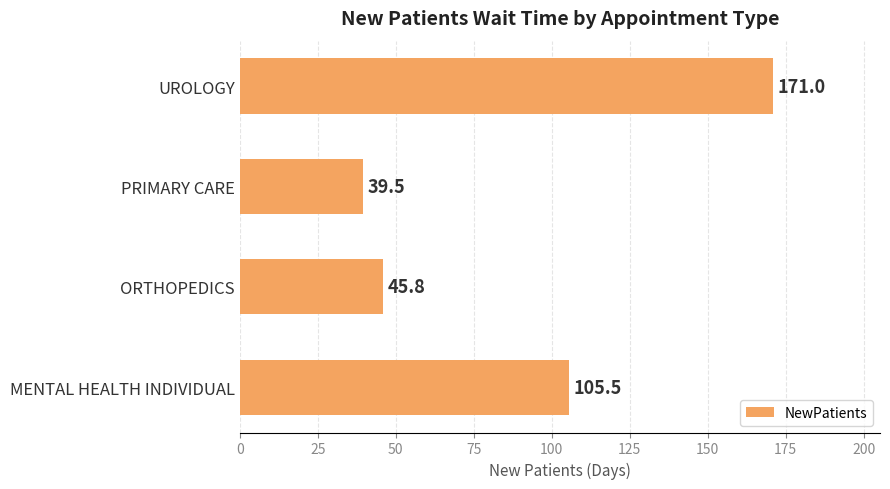

Approximately how many times larger is the value at MENTAL HEALTH INDIVIDUAL compared to ORTHOPEDICS?

2.3